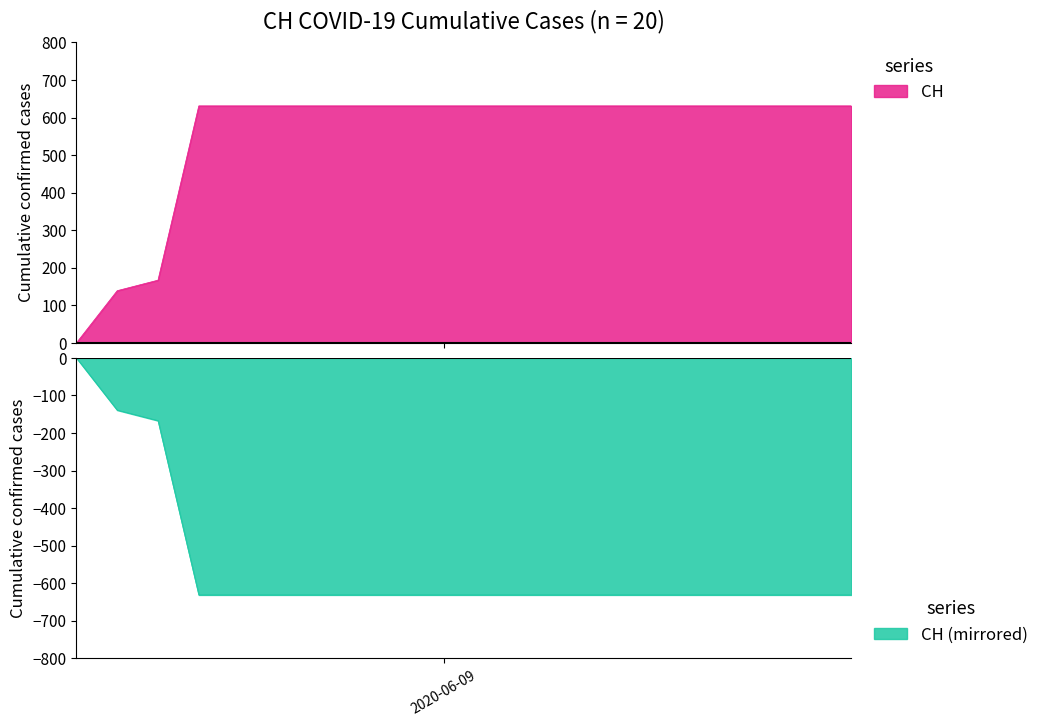

What is the label of the 5th point from the right?

2020-06-15